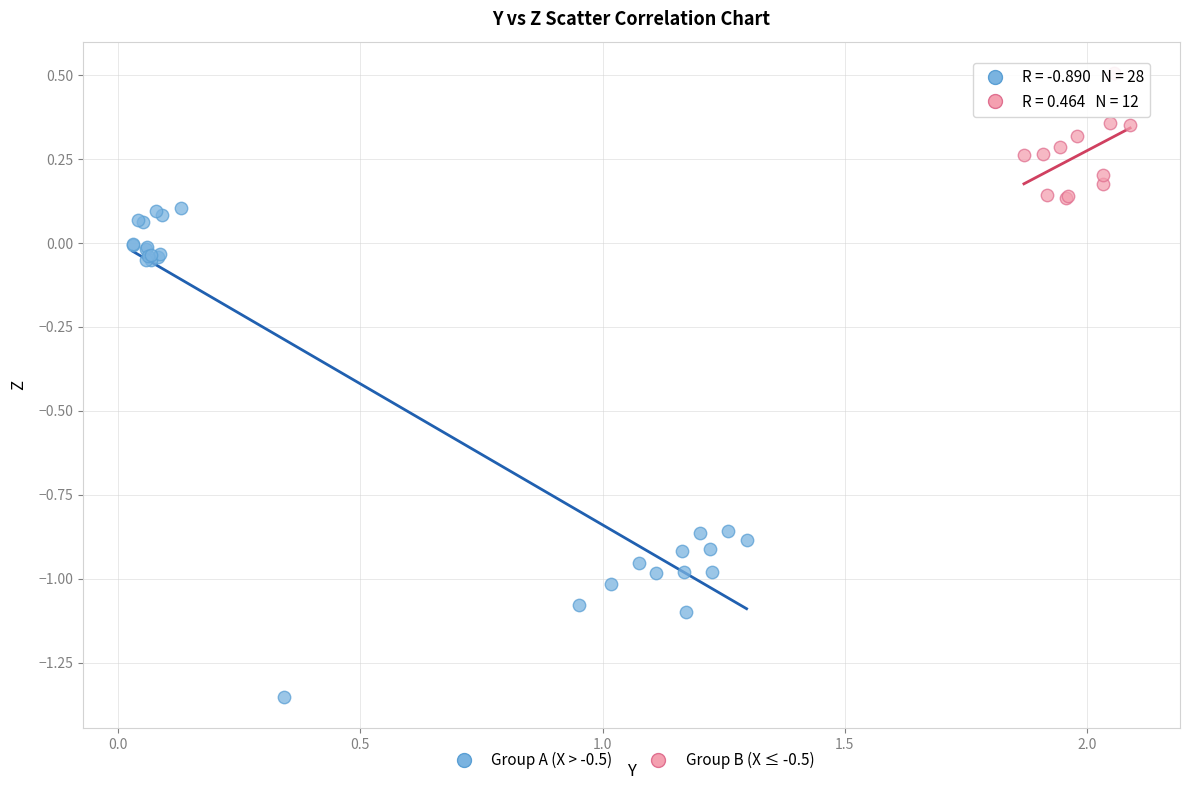

Which series reaches the maximum Y coordinate?

Group B (X ≤ -0.5)